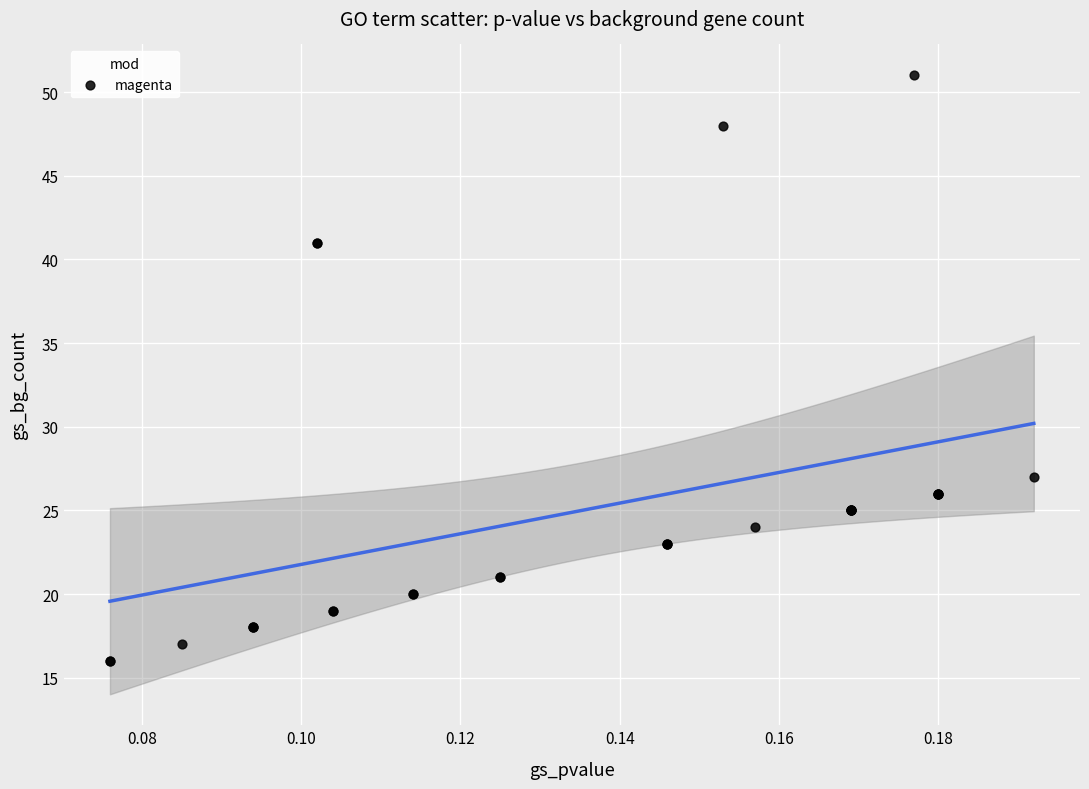

What Y value in the scatter plot is closest to 33?

27